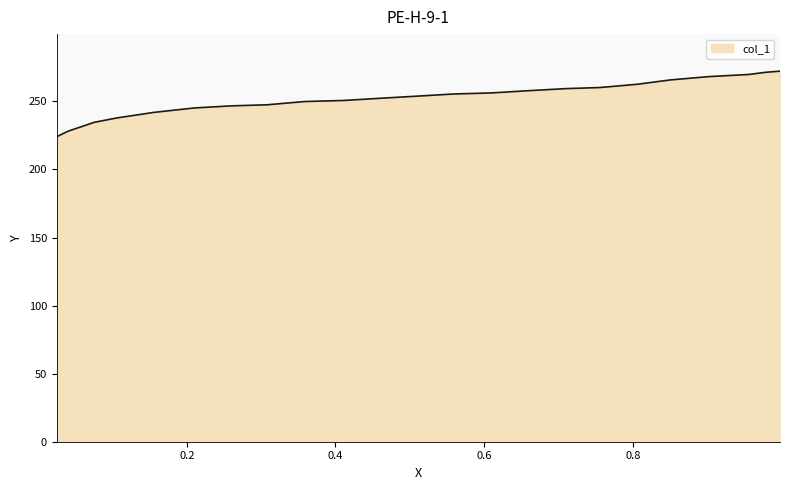

Read the value at 0.8509.

265.8